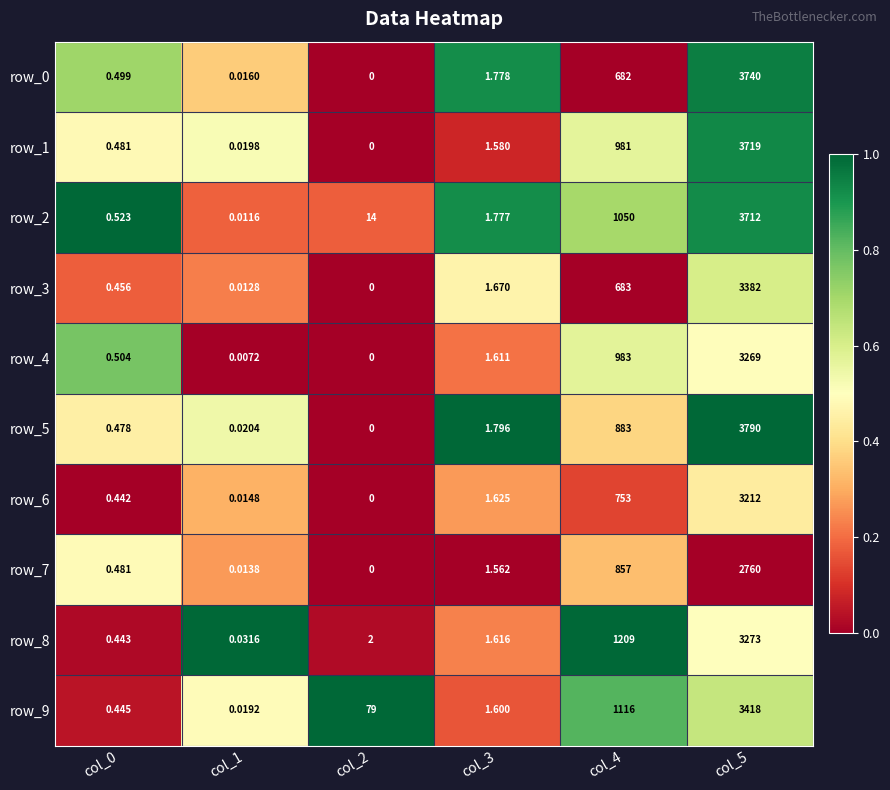

Which series has the largest total across all categories?

row_2